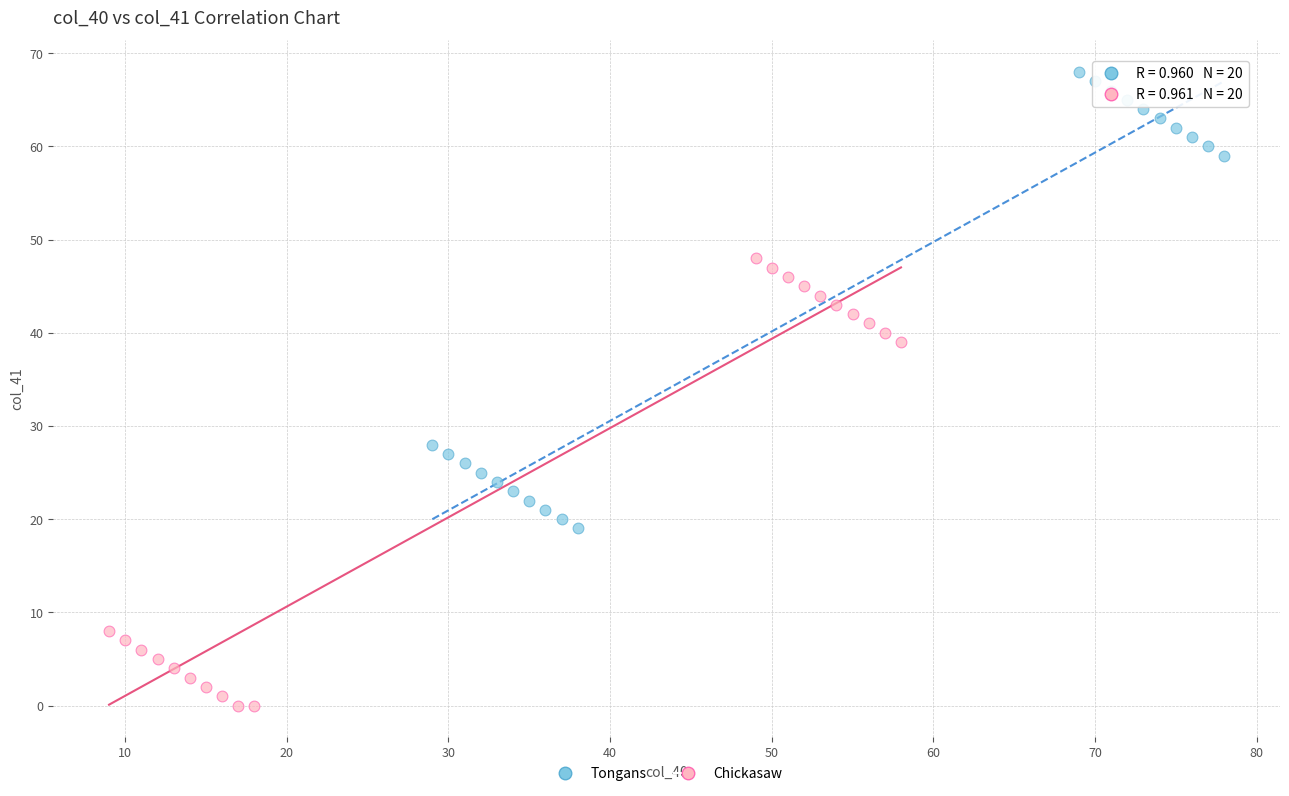

Which series contains the lowest Y value?

Chickasaw